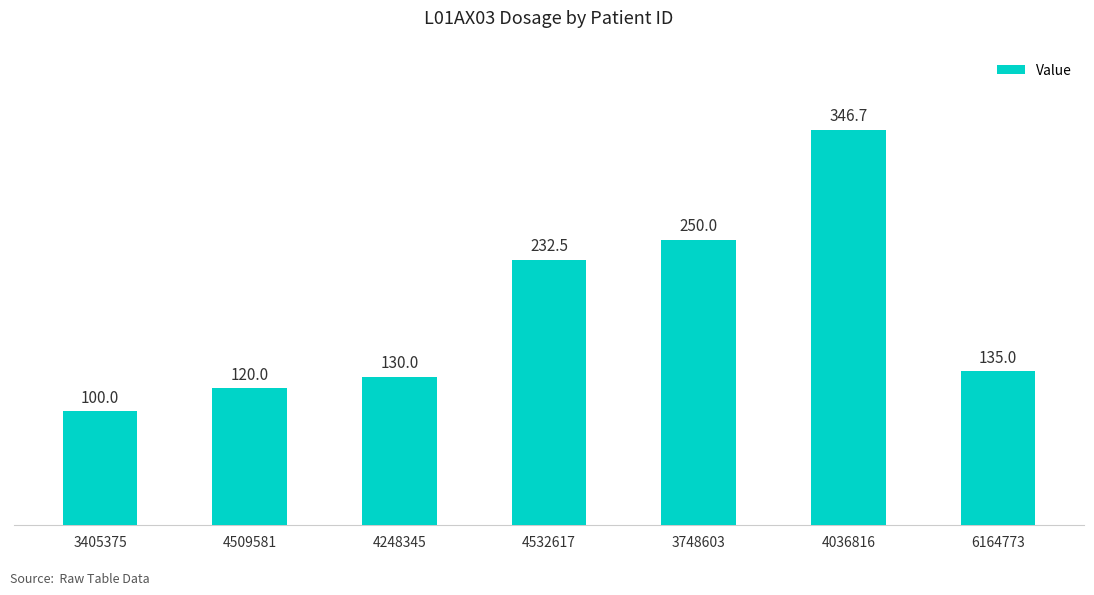

What is the greatest value displayed?

346.7